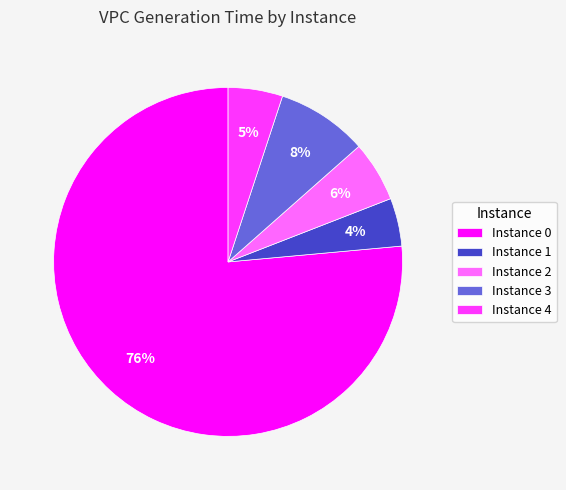

Which has a higher value, Instance 0 or Instance 4?

Instance 0